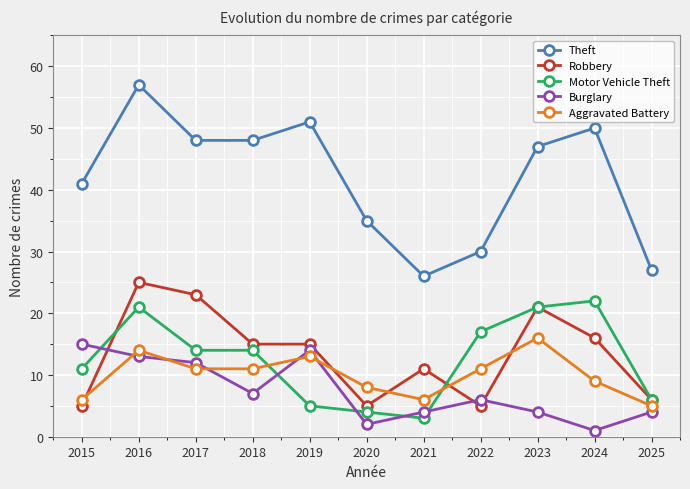

What is the sum of the Theft values at 2023 and 2024?

97